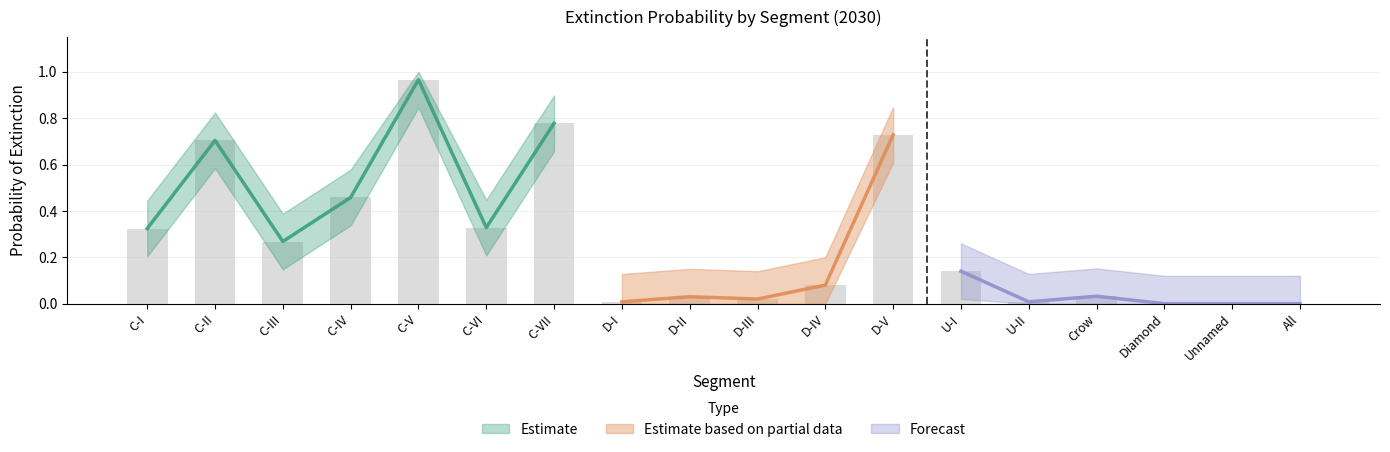

True or false: the data shows -0.3 at All.

False